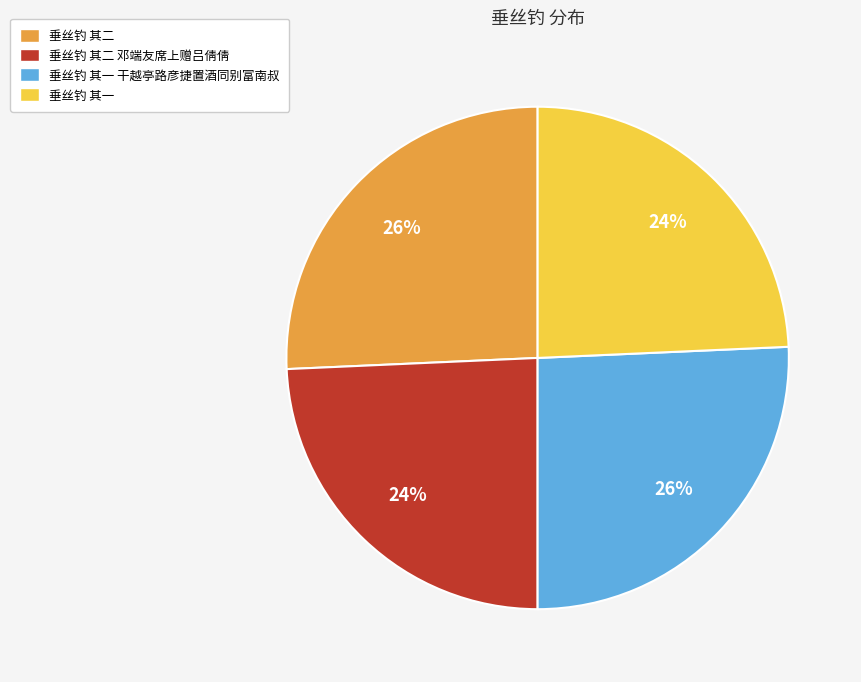

How many segments does this pie chart have?

4